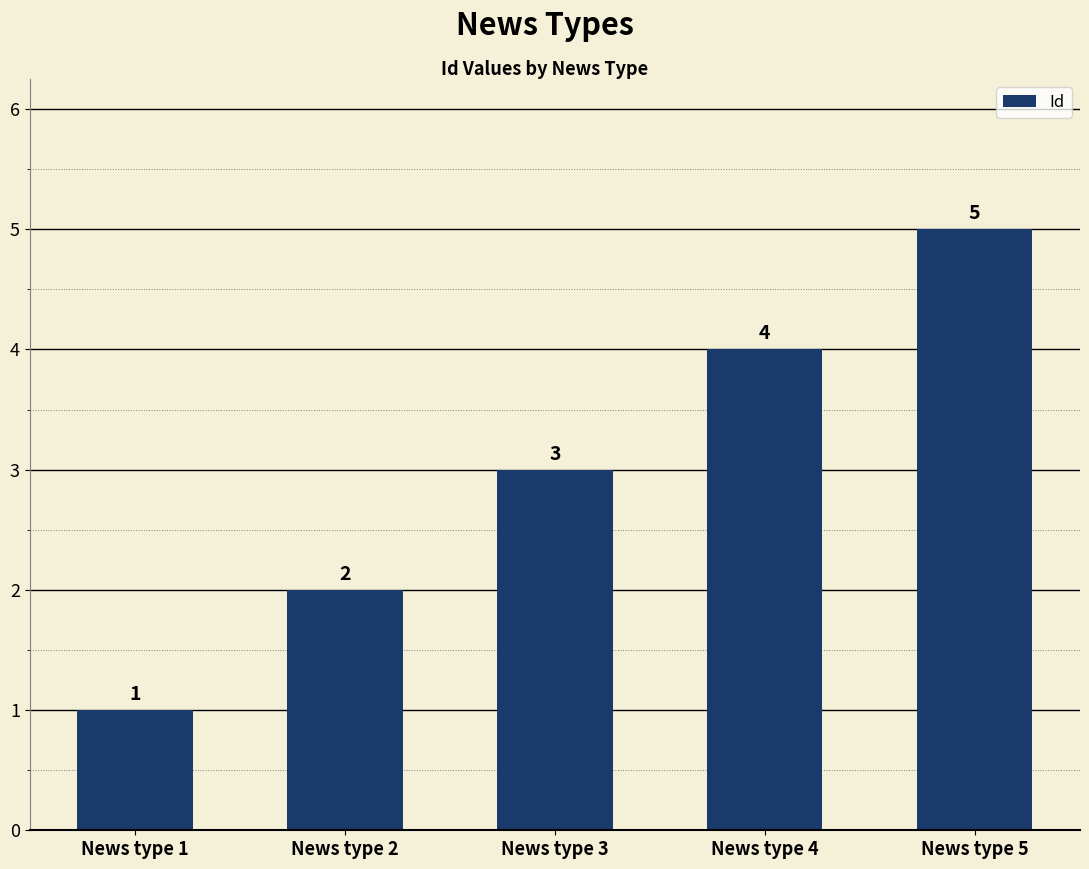

The value at News type 3 is 3. True or false?

True